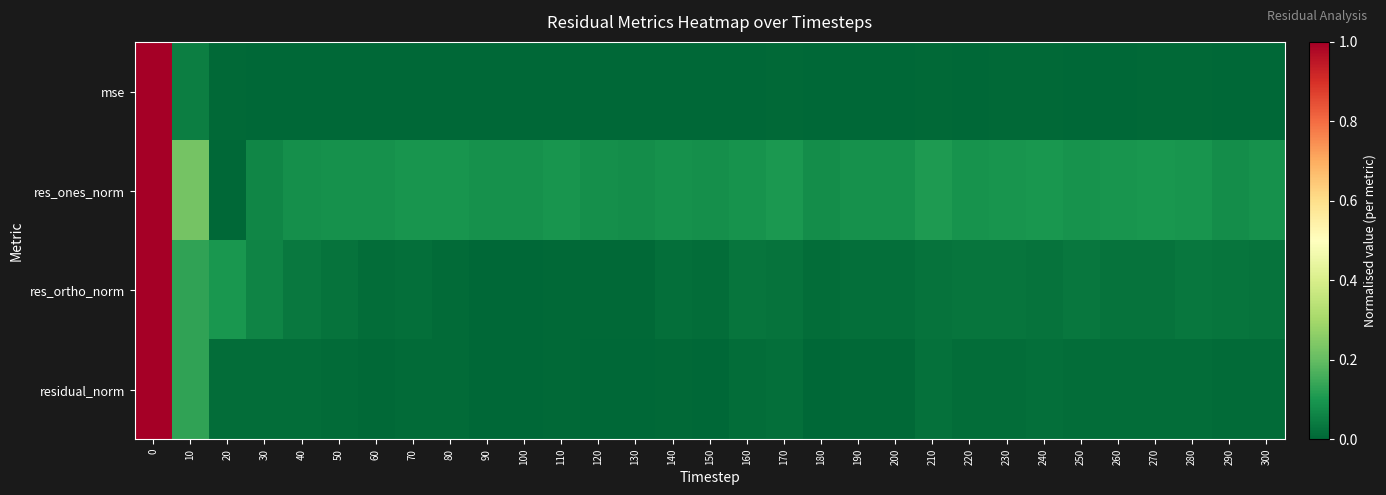

Reading right to left, what are all the values shown in this chart?

mse: 300=0.0	290=0.0	280=0.0	270=0.0	260=0.0	250=0.0	240=0.0	230=0.0	220=0.0	210=0.0	200=0.0	190=0.0	180=0.0	170=0.0	160=0.0	150=0.0	140=0.0	130=0.0	120=0.0	110=0.0	100=0.0	90=0.0	80=0.0	70=0.0	60=0.0	50=0.0	40=0.0	30=0.0	20=0.0	10=0.0	0=1.0
res_ones_norm: 300=0.1	290=0.1	280=0.1	270=0.1	260=0.1	250=0.1	240=0.1	230=0.1	220=0.1	210=0.1	200=0.1	190=0.1	180=0.1	170=0.1	160=0.1	150=0.1	140=0.1	130=0.1	120=0.1	110=0.1	100=0.1	90=0.1	80=0.1	70=0.1	60=0.1	50=0.1	40=0.1	30=0.1	20=0.0	10=0.2	0=1.0
res_ortho_norm: 300=0.0	290=0.0	280=0.0	270=0.0	260=0.0	250=0.0	240=0.0	230=0.0	220=0.0	210=0.0	200=0.0	190=0.0	180=0.0	170=0.0	160=0.0	150=0.0	140=0.0	130=0.0	120=0.0	110=0.0	100=0.0	90=0.0	80=0.0	70=0.0	60=0.0	50=0.0	40=0.0	30=0.1	20=0.1	10=0.1	0=1.0
residual_norm: 300=0.0	290=0.0	280=0.0	270=0.0	260=0.0	250=0.0	240=0.0	230=0.0	220=0.0	210=0.0	200=0.0	190=0.0	180=0.0	170=0.0	160=0.0	150=0.0	140=0.0	130=0.0	120=0.0	110=0.0	100=0.0	90=0.0	80=0.0	70=0.0	60=0.0	50=0.0	40=0.0	30=0.0	20=0.0	10=0.1	0=1.0